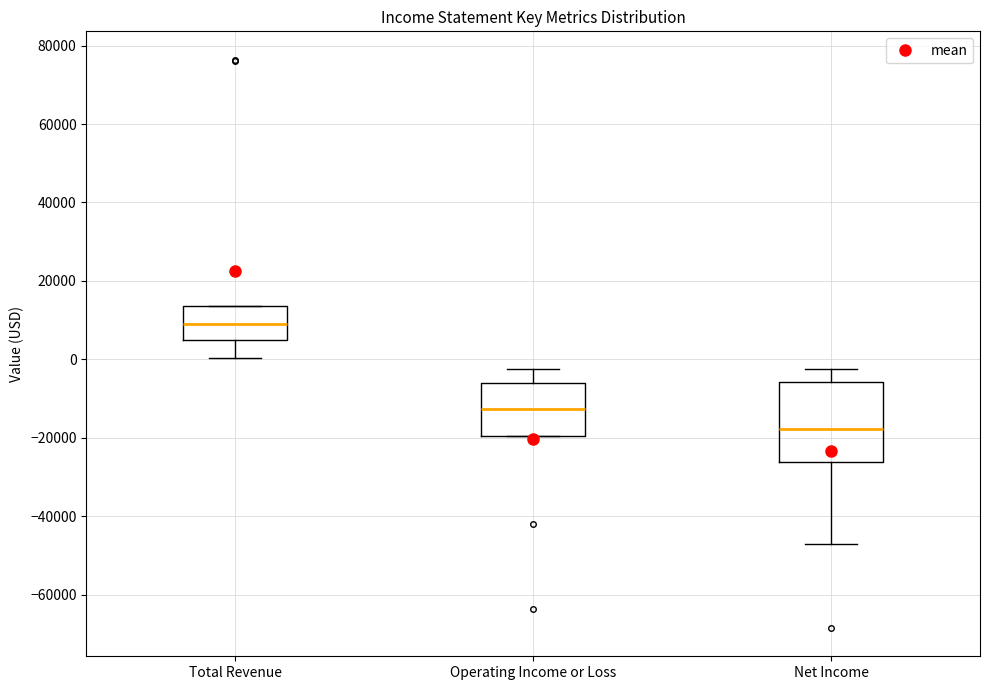

Reading left to right, transcribe this box plot: for each box, give where its median line is, the range the box spans, and where its two whiskers end, as read against the y-axis. The values are not printed on the chart, so give them approximately, as read against the axis.

Total Revenue: median 10000, box 4000 to 14000, whiskers 0 to 14000
Operating Income or Loss: median -12000, box -20000 to -6000, whiskers -20000 to -2000
Net Income: median -18000, box -26000 to -6000, whiskers -48000 to -2000